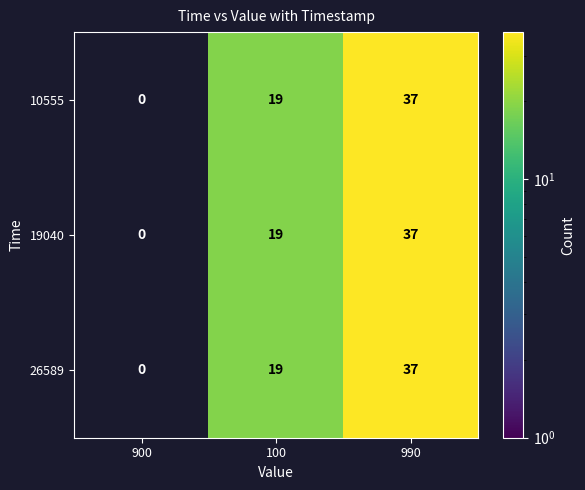

At which category is the sum across all series the highest?

990